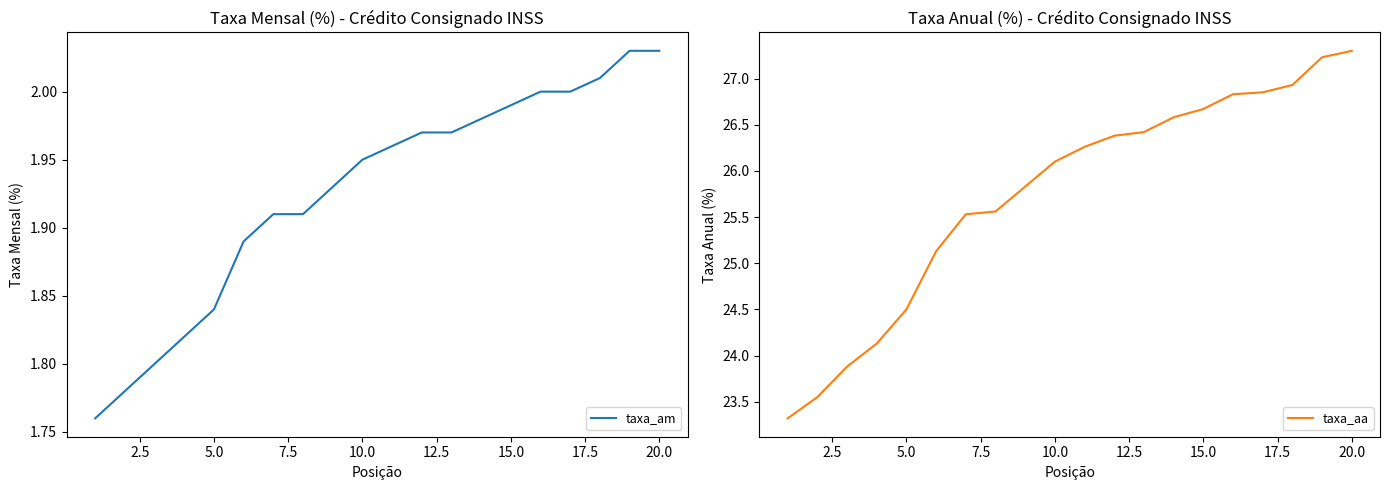

What is the sum of all taxa_am values?

38.5